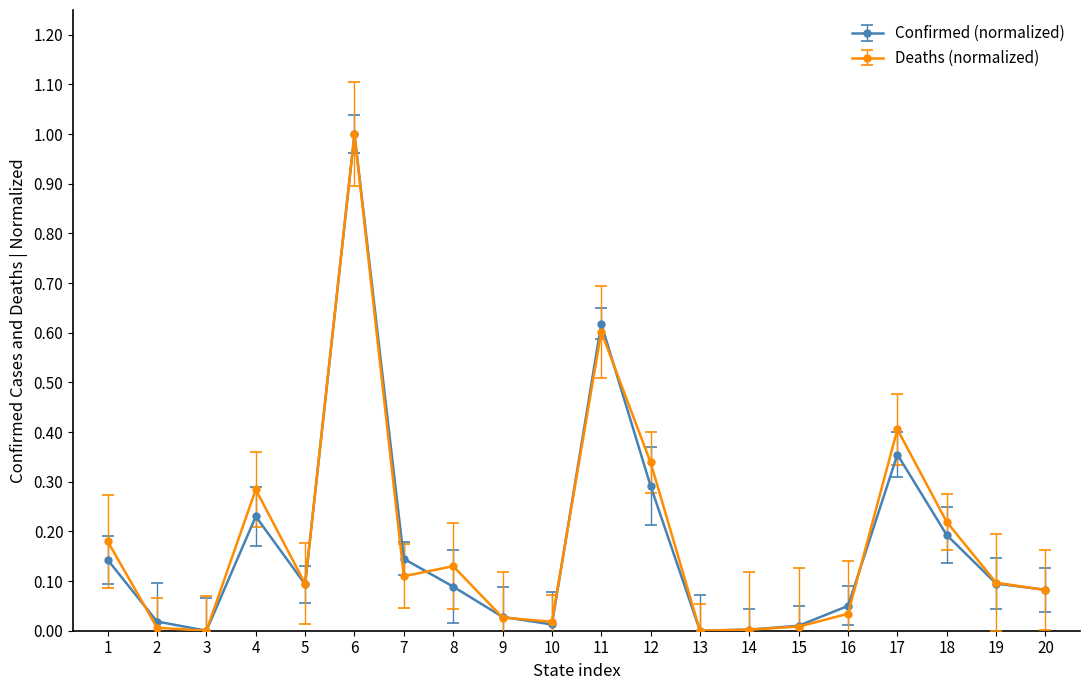

Does the chart have visible grid lines?

No